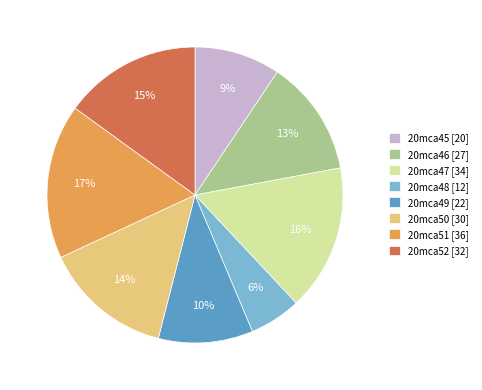

Do 20mca47 [34] and 20mca45 [20] together represent more than half of the pie?

No